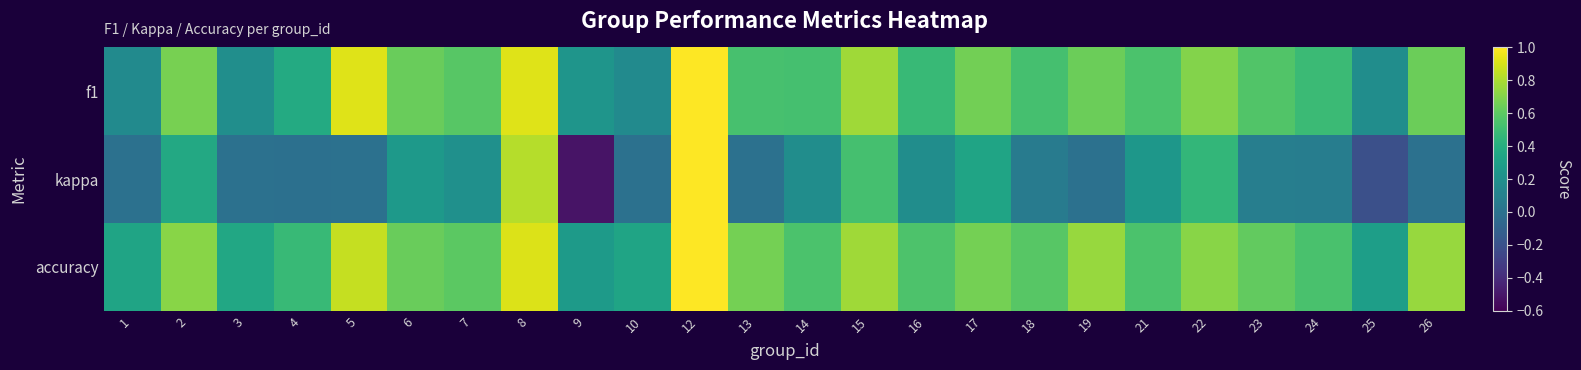

Count the number of data series in this chart.

3